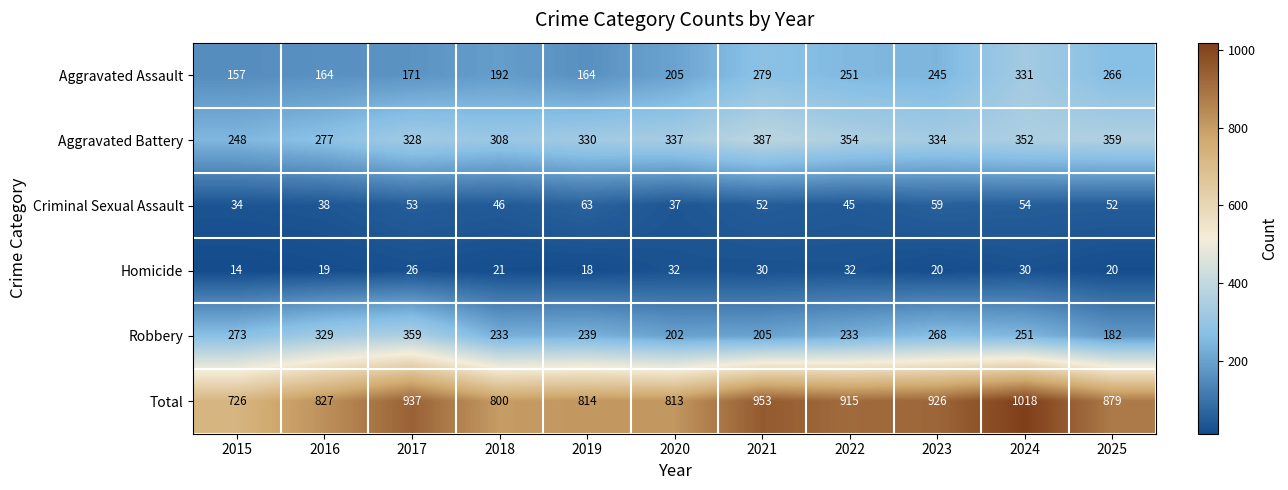

Between 2017 and 2023, which series saw the biggest shift?

Robbery